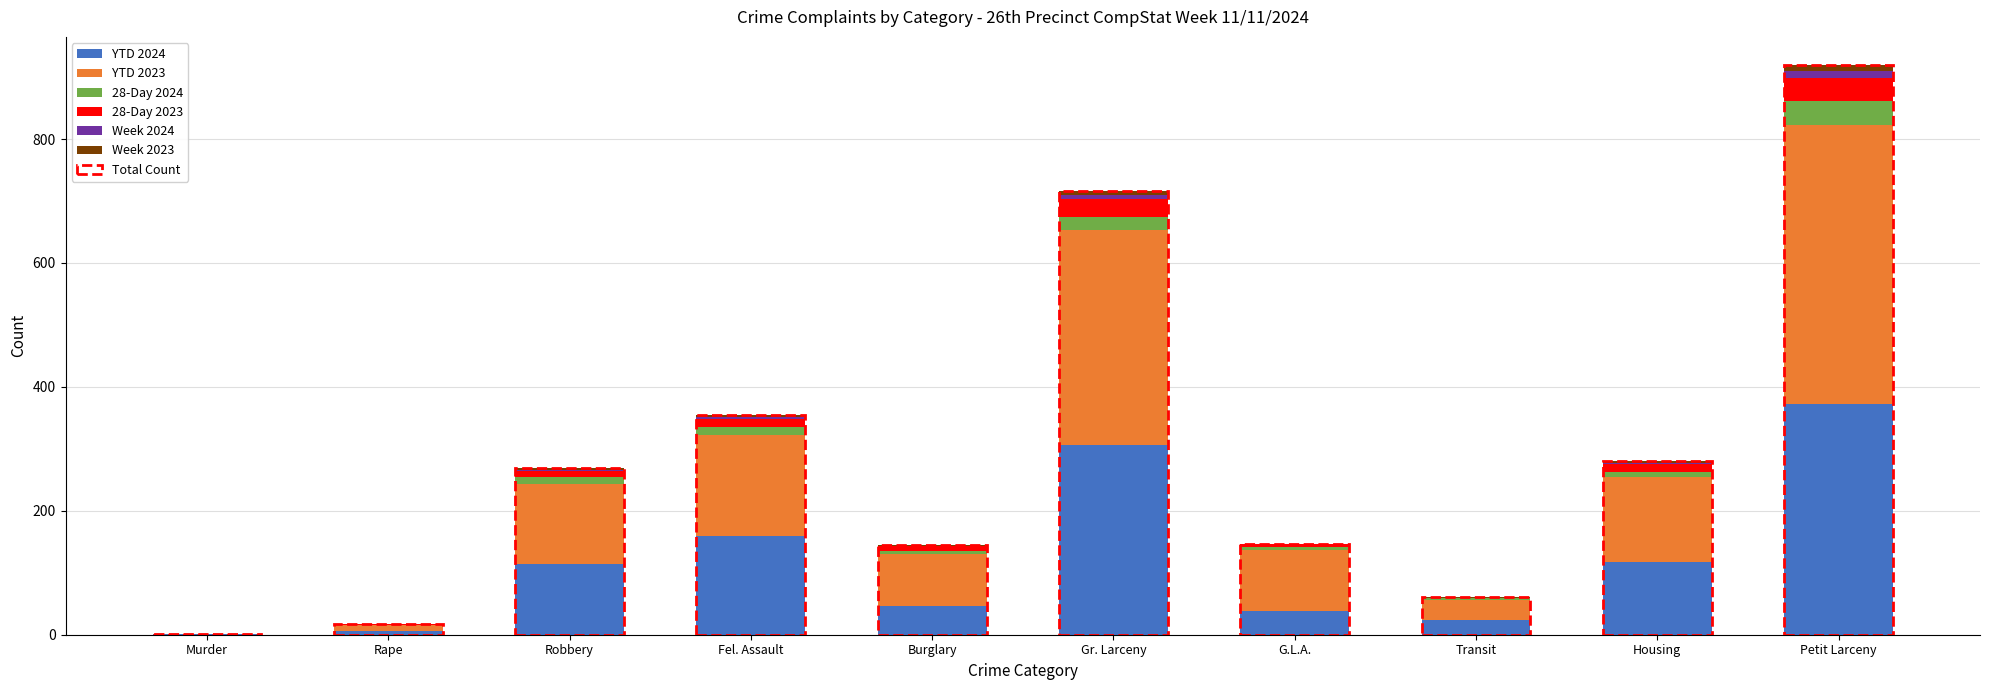

What is the label of the 7th bar from the right?

Fel. Assault